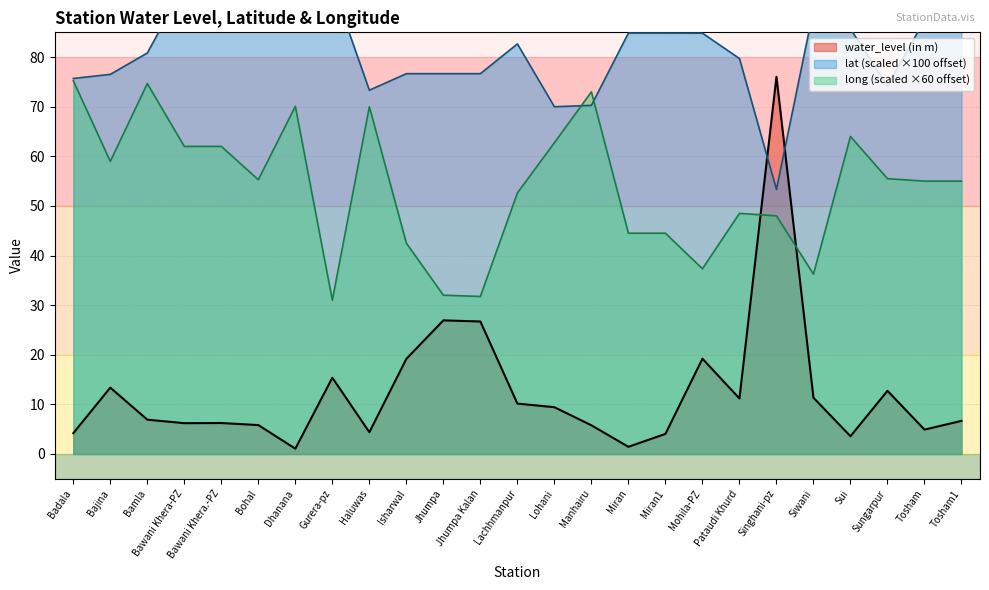

Which series changed the most between Badala and Lachhmanpur?

long